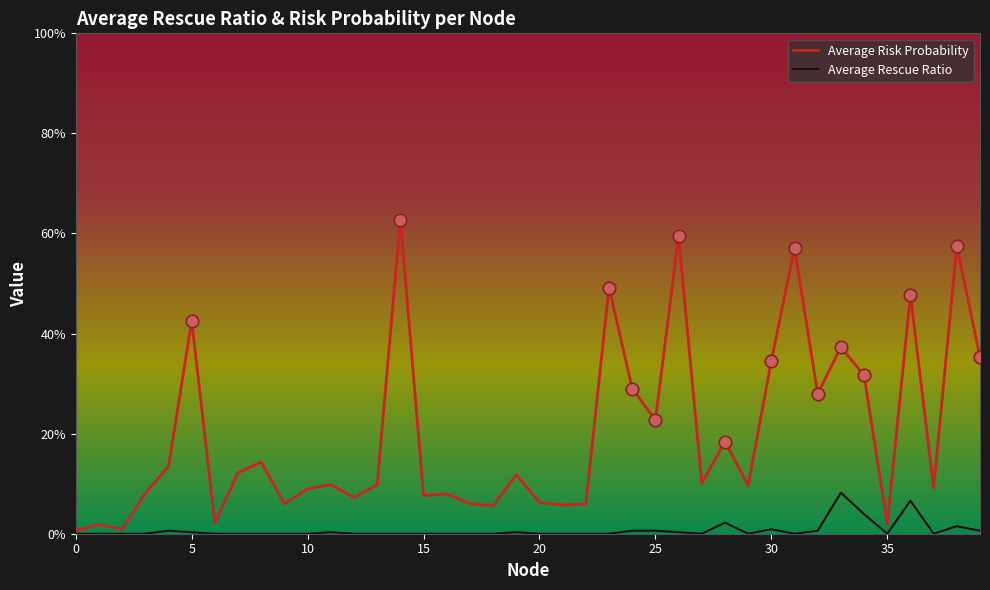

Does the chart have visible grid lines?

No